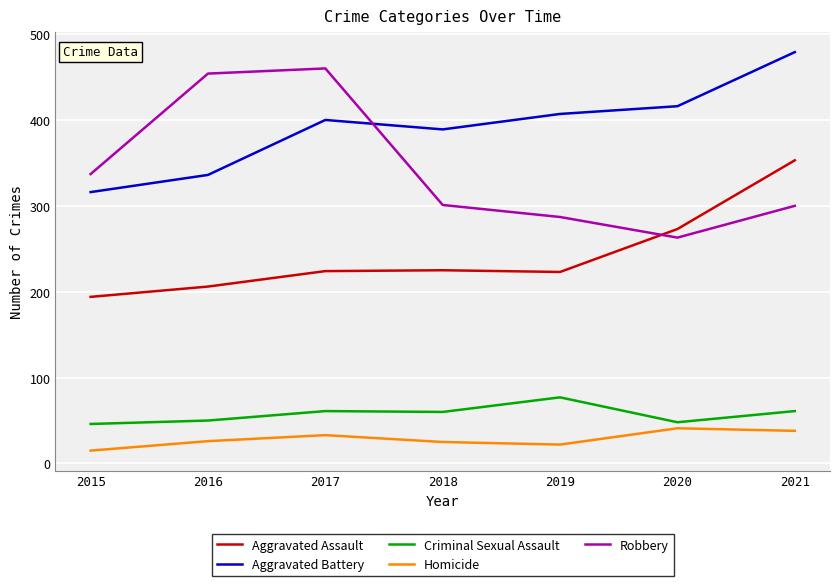

At 2018, list the series in order from smallest to largest.

Homicide, Criminal Sexual Assault, Aggravated Assault, Robbery, Aggravated Battery